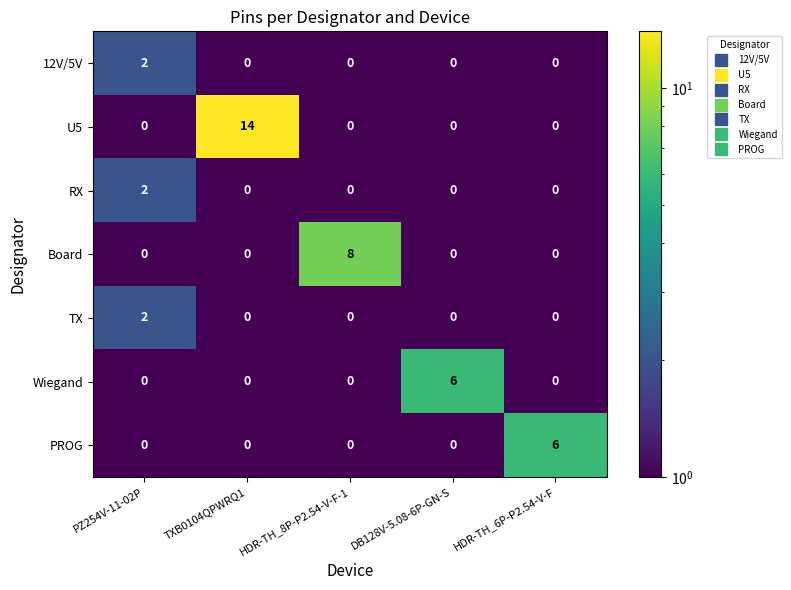

True or false: 12V/5V has a value of 3 at PZ254V-11-02P.

False